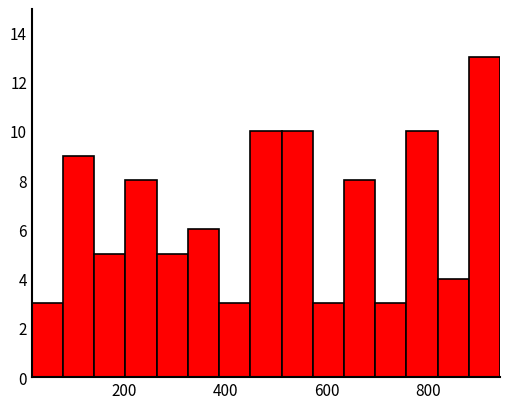

Around what value on the x-axis is the tallest bar? Give the approximate position of its centre, as read against the axis.

920